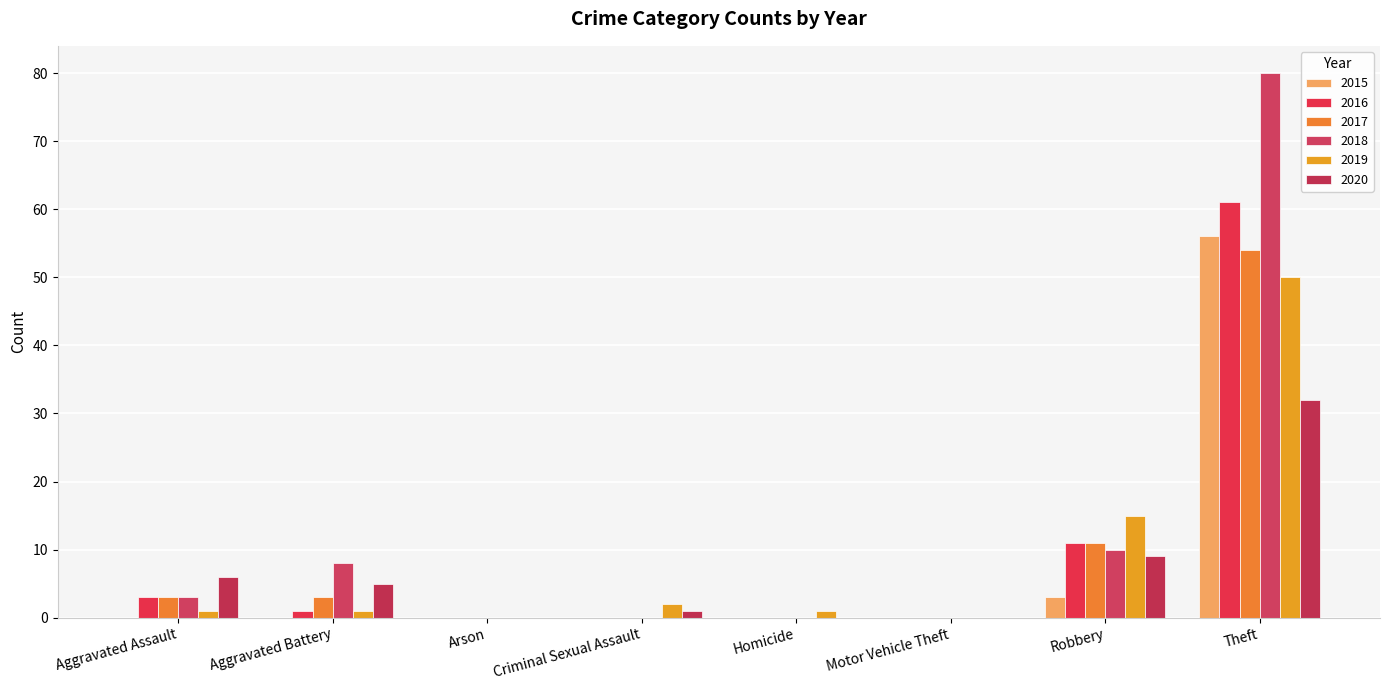

Count the number of categories in the chart.

8